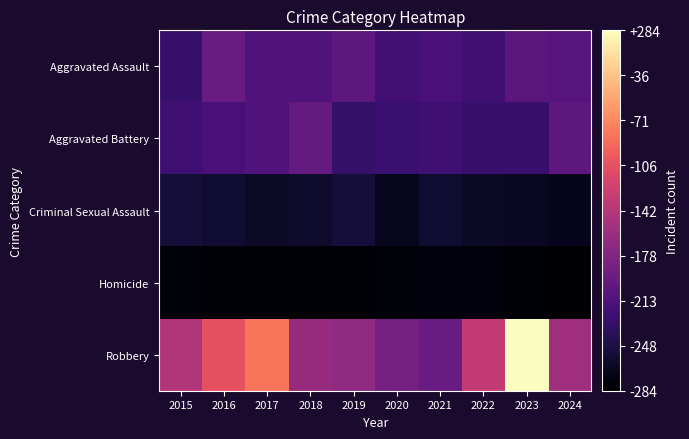

At how many categories does at least one series exceed 223?

1